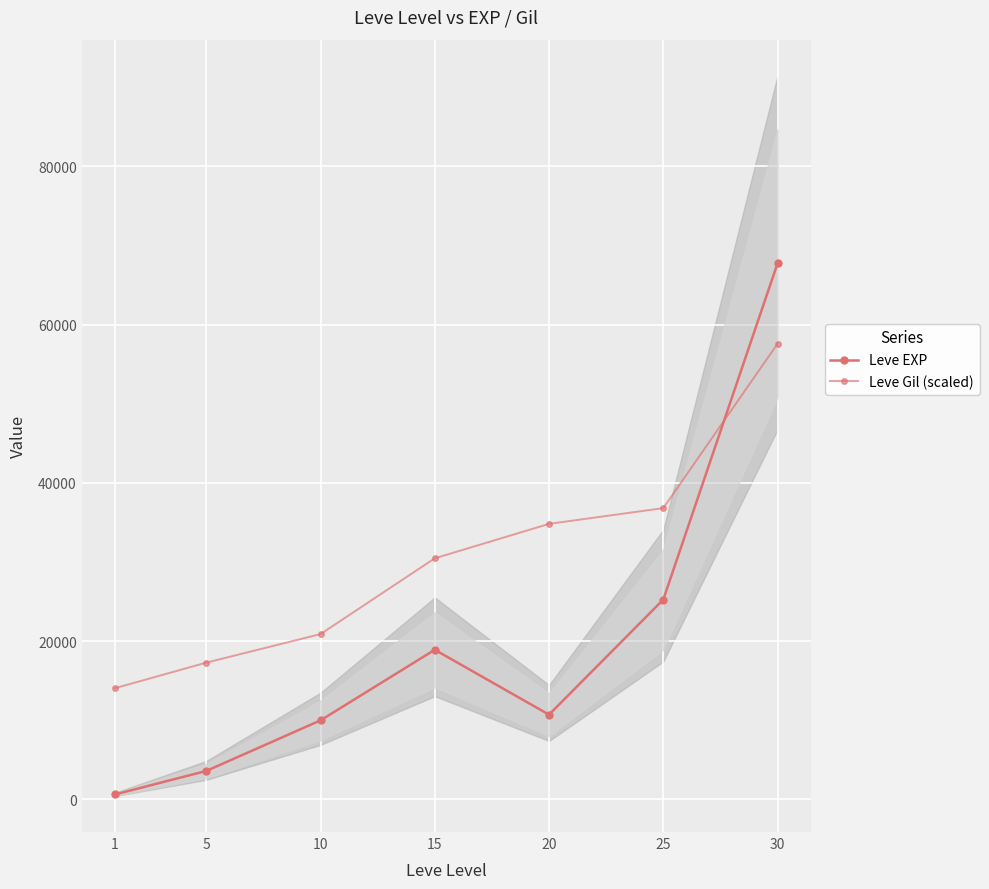

Where is Leve EXP nearest to the value 34180?

25